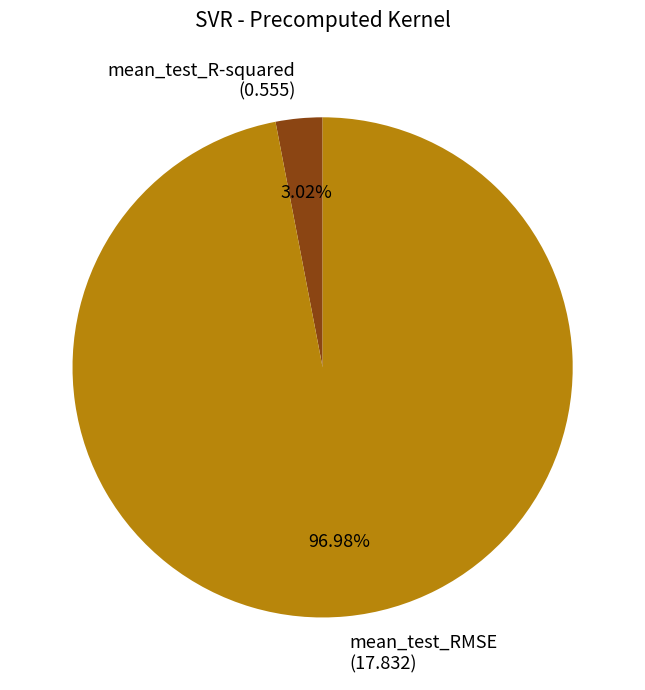

What is the largest slice in the pie chart?

mean_test_RMSE